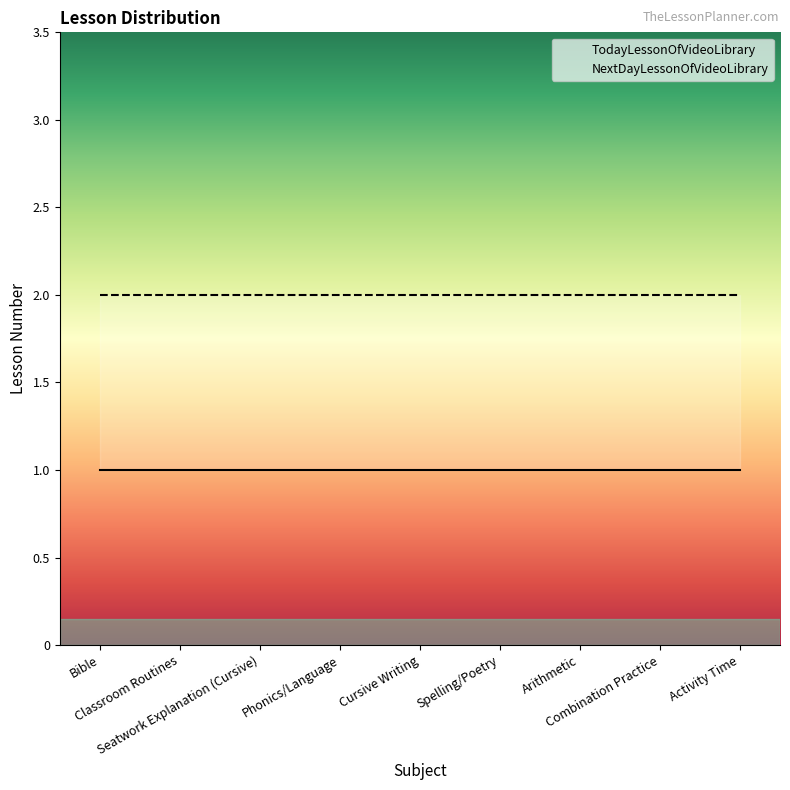

How many data points does each series have?

9